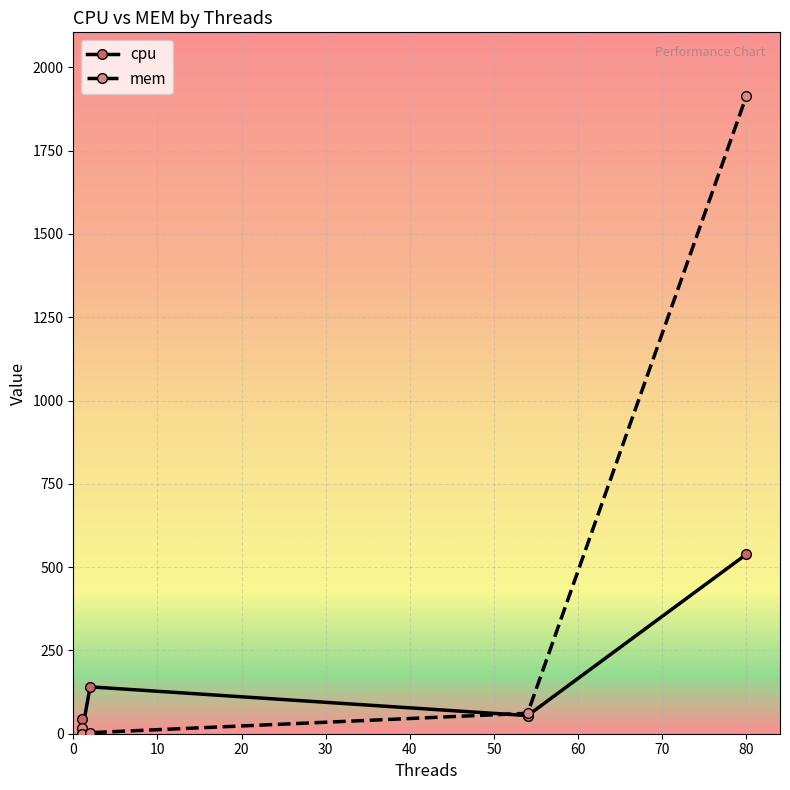

The value of mem at 0 is 18.4. True or false?

True